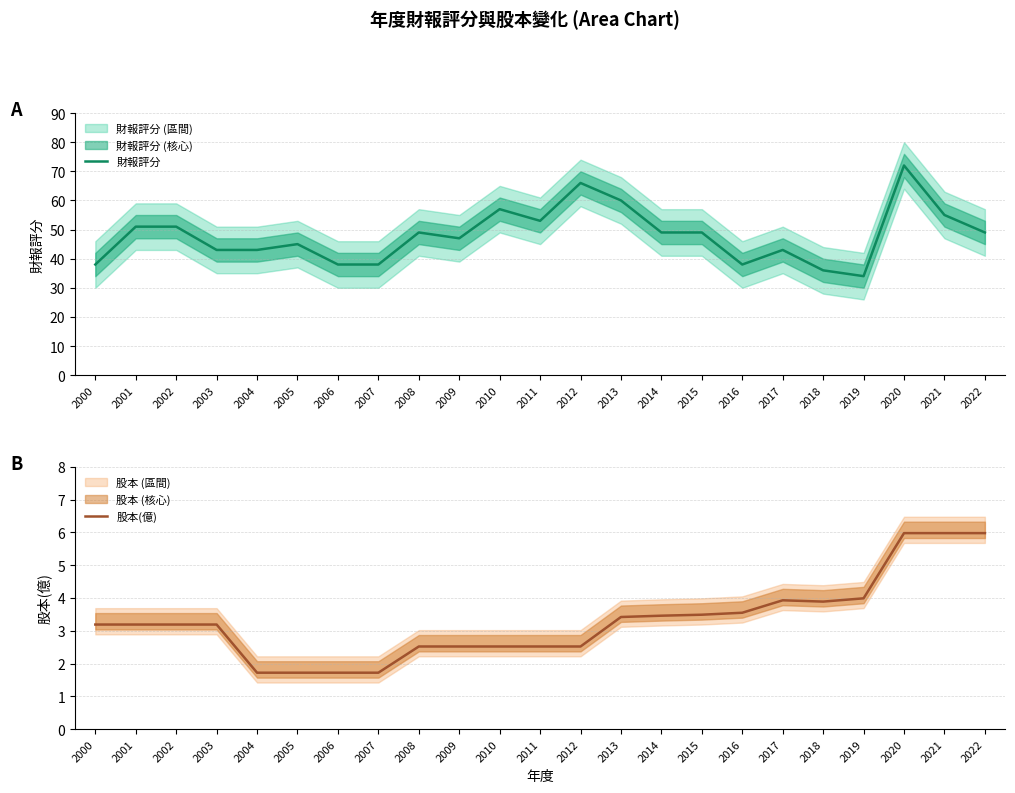

At which label is 股本(億) closest to 3?

2000